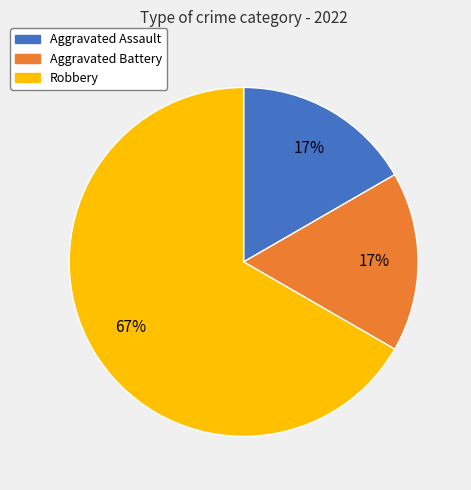

Does any single category account for the majority?

Yes